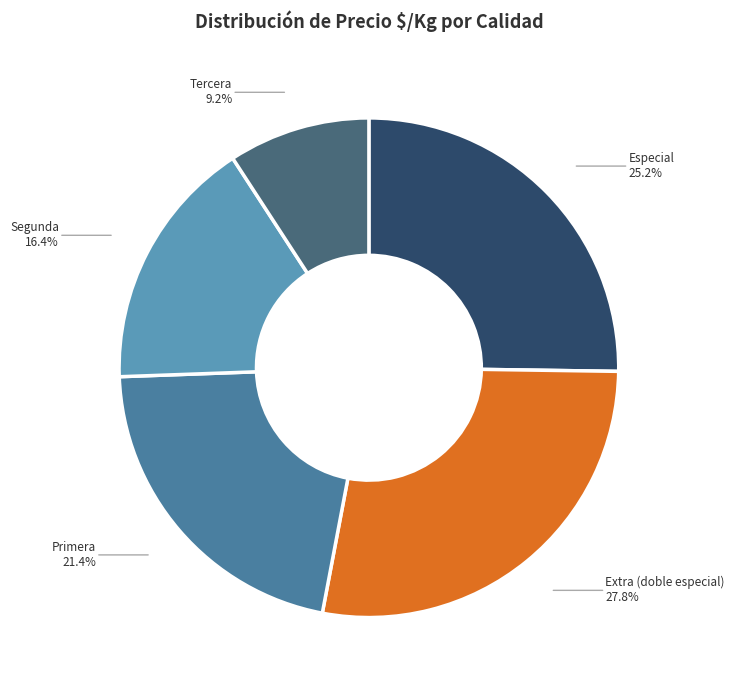

Does any single category account for the majority?

No